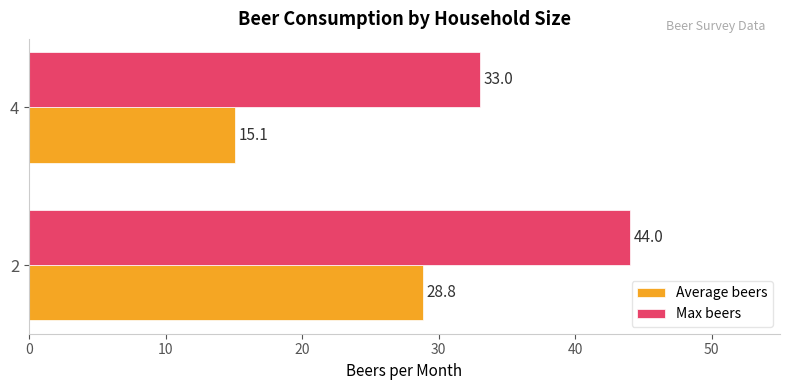

What is the highest value of the Average beers series?

28.8